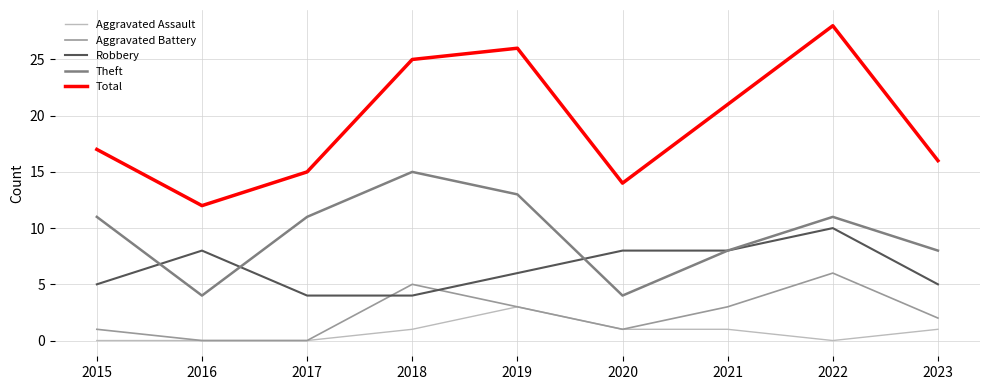

Is it true that Aggravated Battery equals 5 at 2021?

False